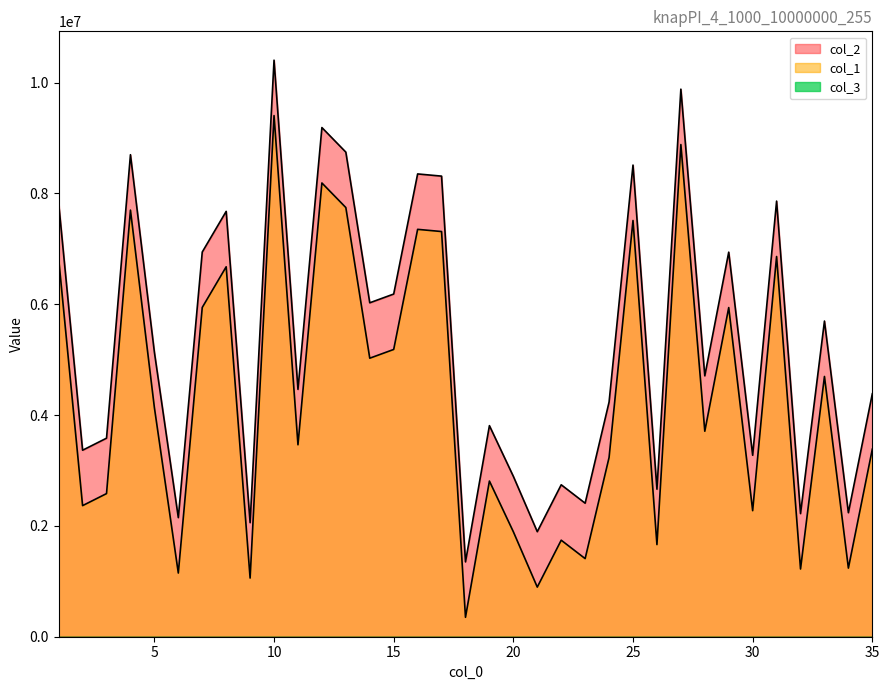

At which label does col_1 reach its minimum?

18